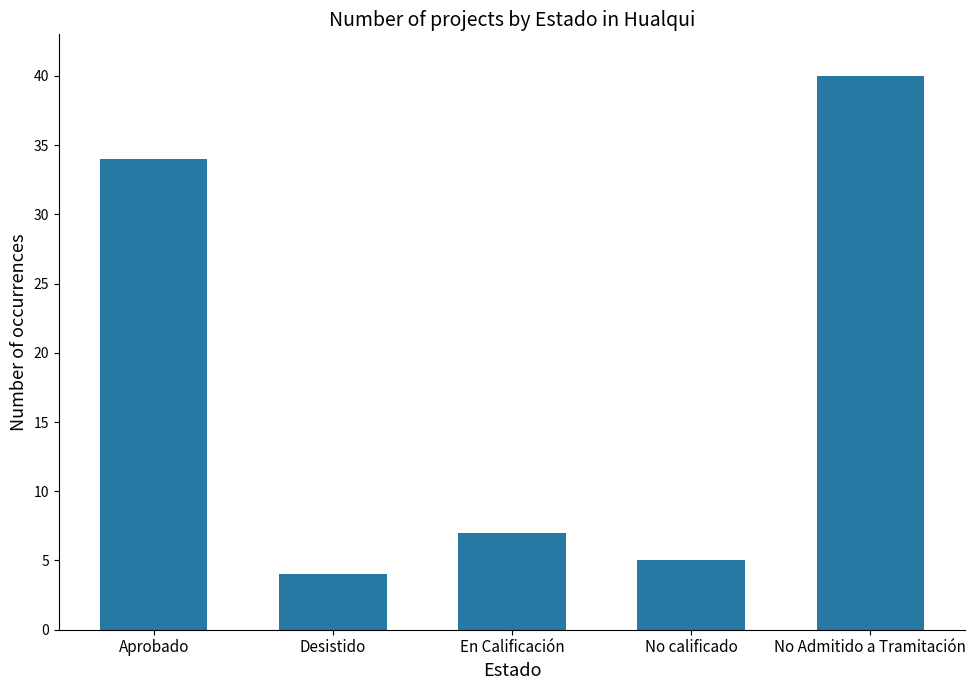

What is the label of the 1st bar from the right?

No Admitido a Tramitación